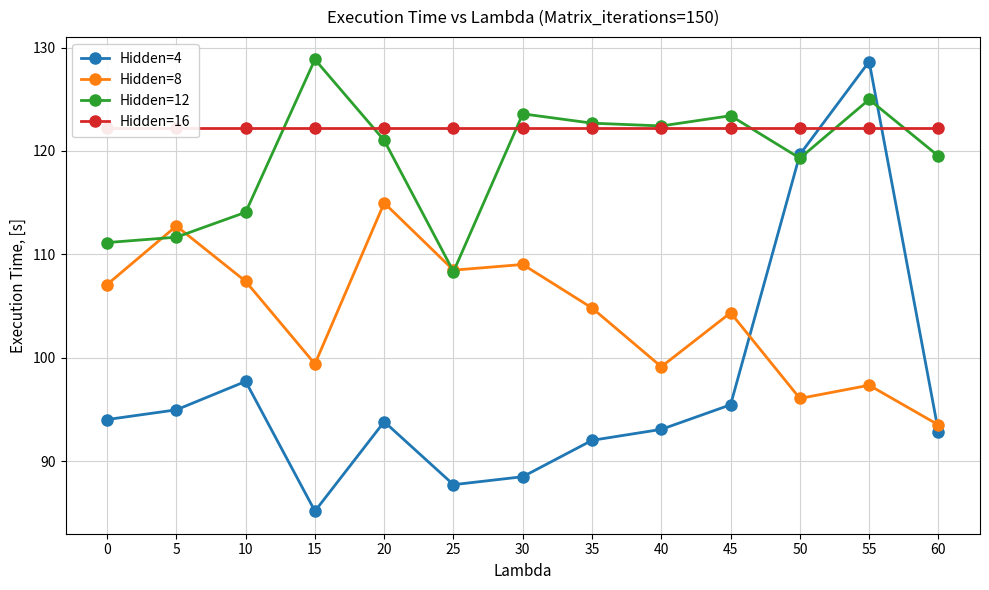

At which label is Hidden=8 closest to 104?

45